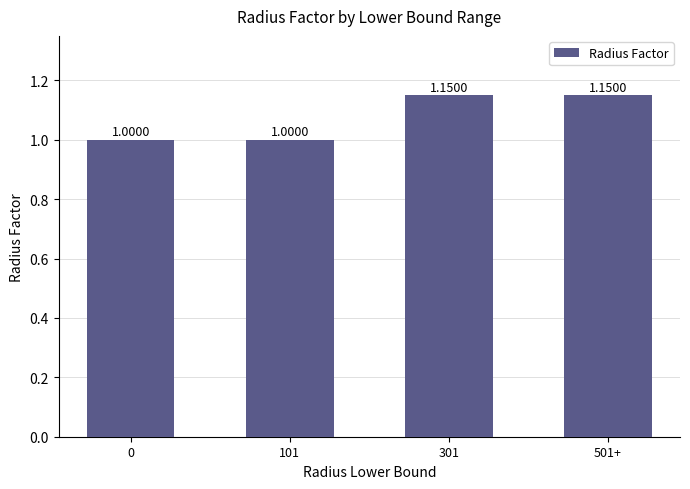

What is the label of the 3rd bar from the right?

101